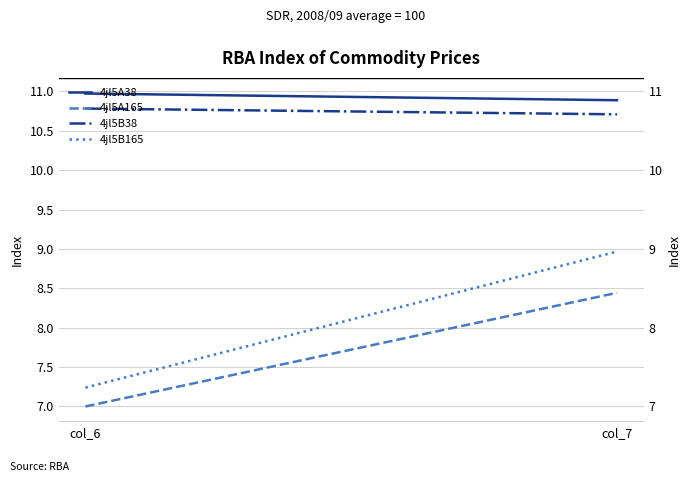

Reading right to left, what are all the values shown in this chart?

4jl5A38: col_7=10.9	col_6=11.0
4jl5A165: col_7=8.4	col_6=7.0
4jl5B38: col_7=10.7	col_6=10.8
4jl5B165: col_7=9.0	col_6=7.2